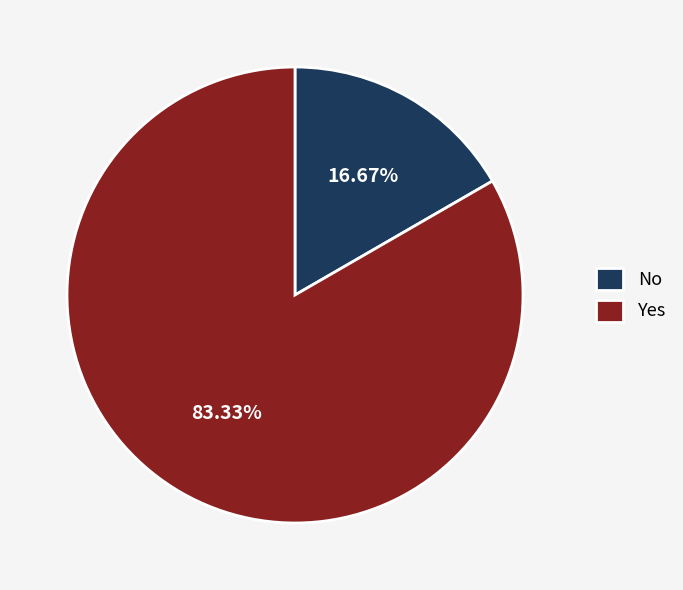

How many segments does this pie chart have?

2